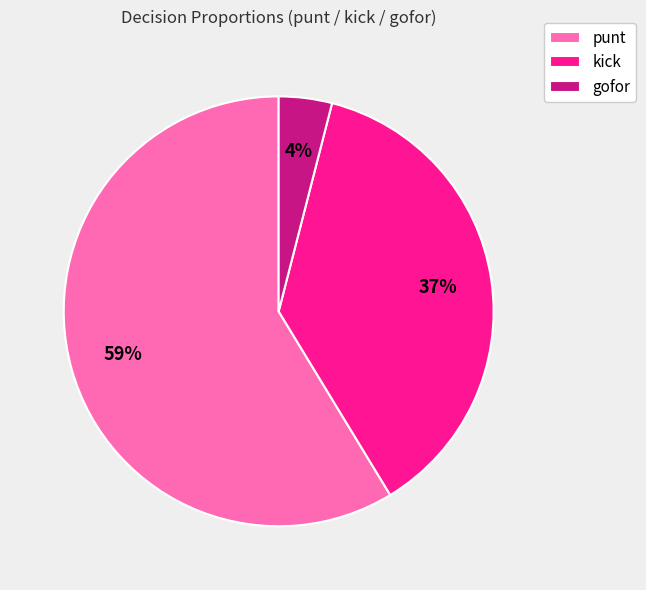

To the nearest percent, what portion does kick represent?

37%